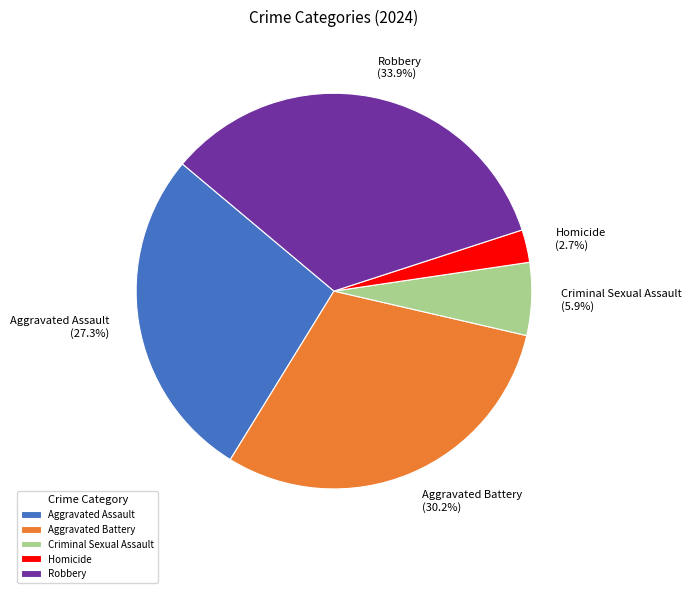

Do Criminal Sexual Assault and Homicide together represent more than half of the pie?

No